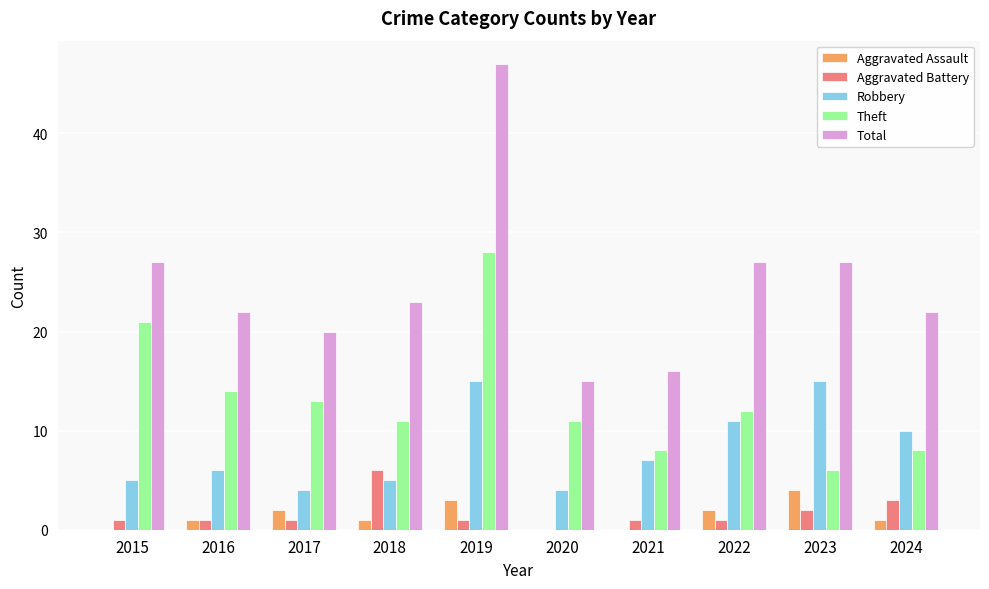

What is the approximate value of Robbery at 2015?

5